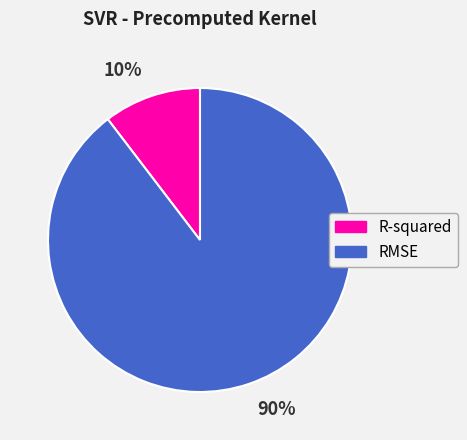

Does any single category account for the majority?

Yes